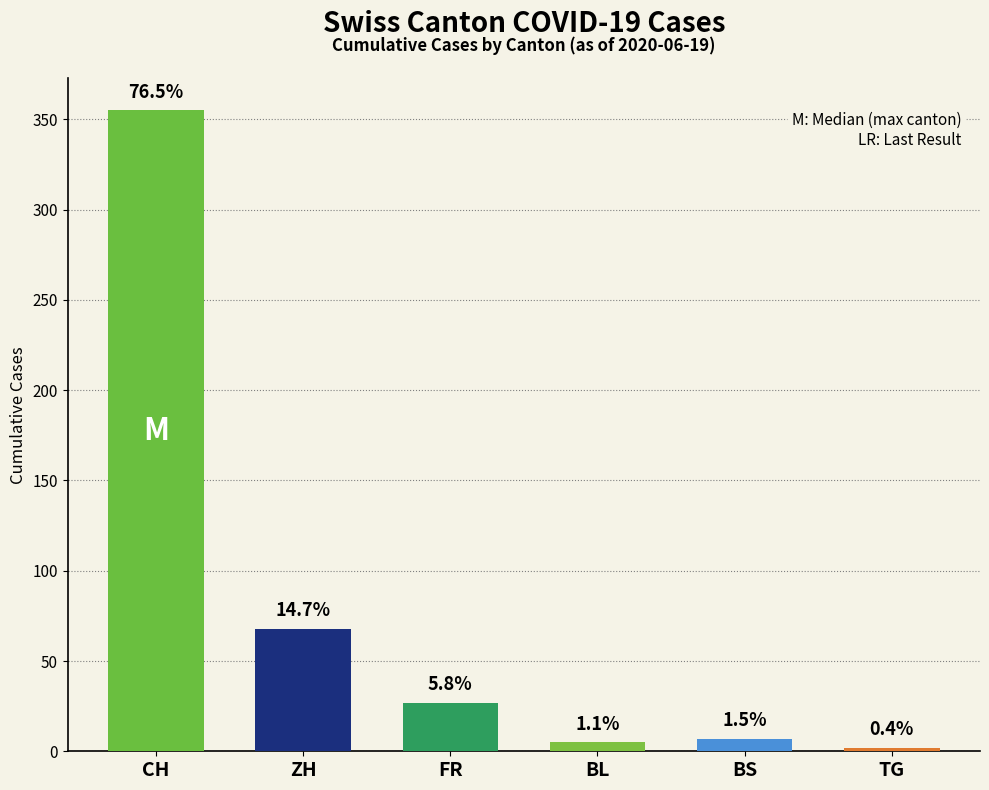

What is the difference between the maximum and minimum values in the BL series?

5